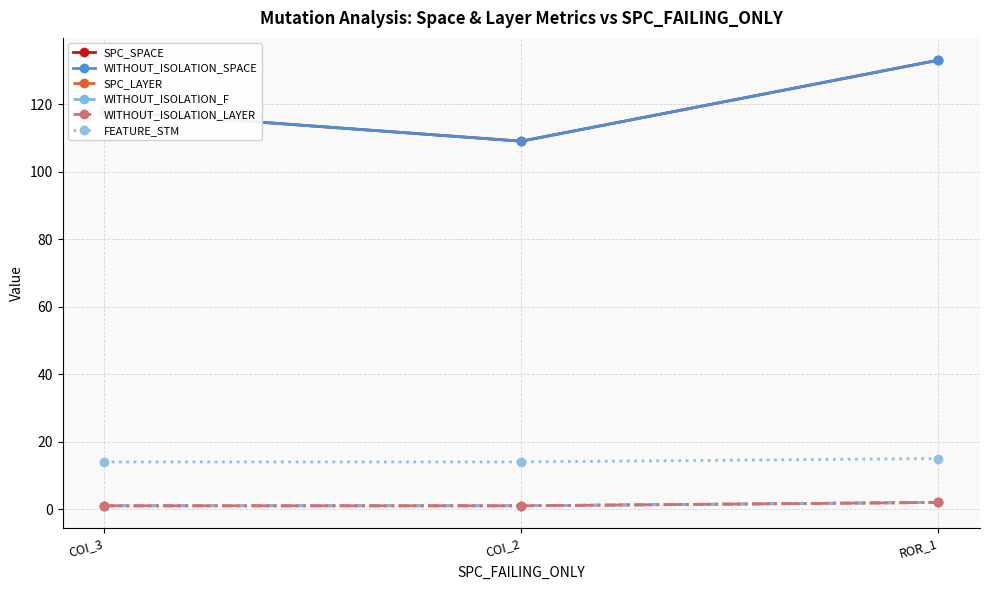

Which series changed the most between COI_2 and ROR_1?

SPC_SPACE